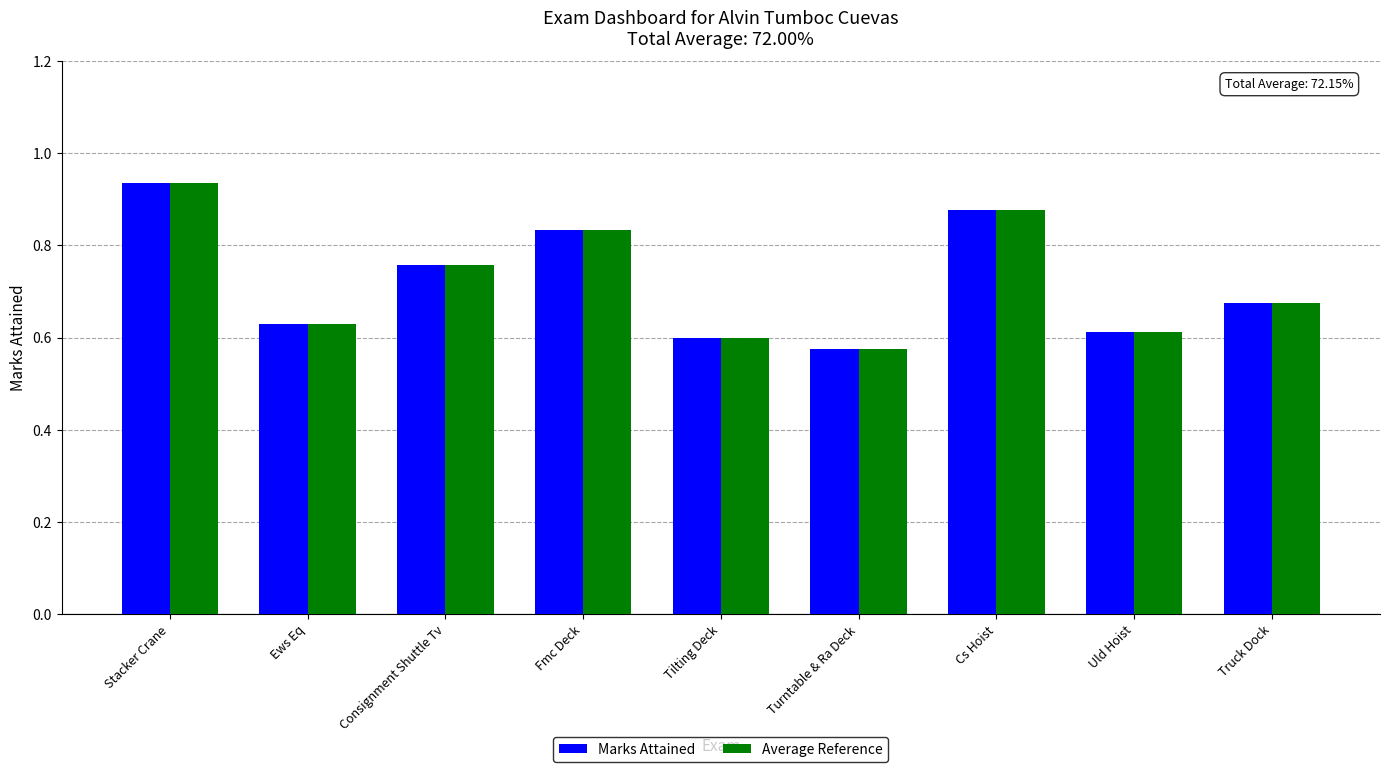

Which label corresponds to the smallest value in the chart?

Turntable & Ra Deck